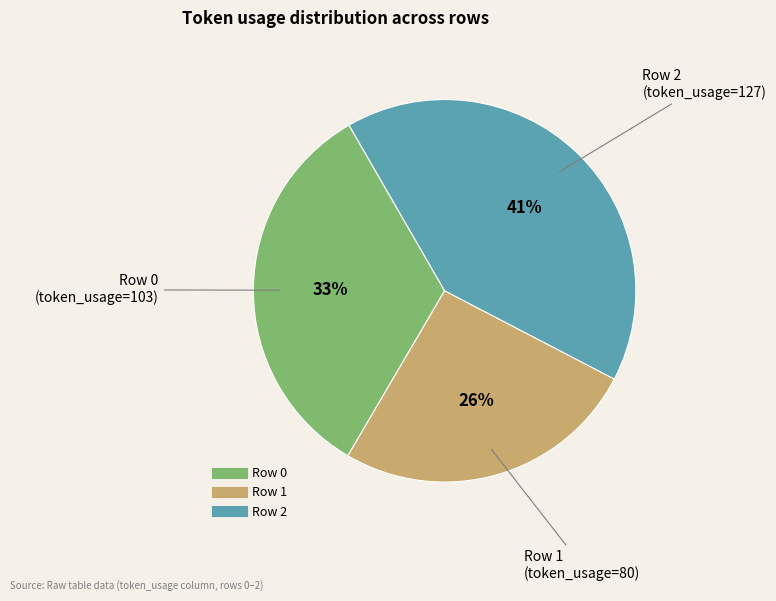

Rank the categories by value from lowest to highest.

Row 1, Row 0, Row 2